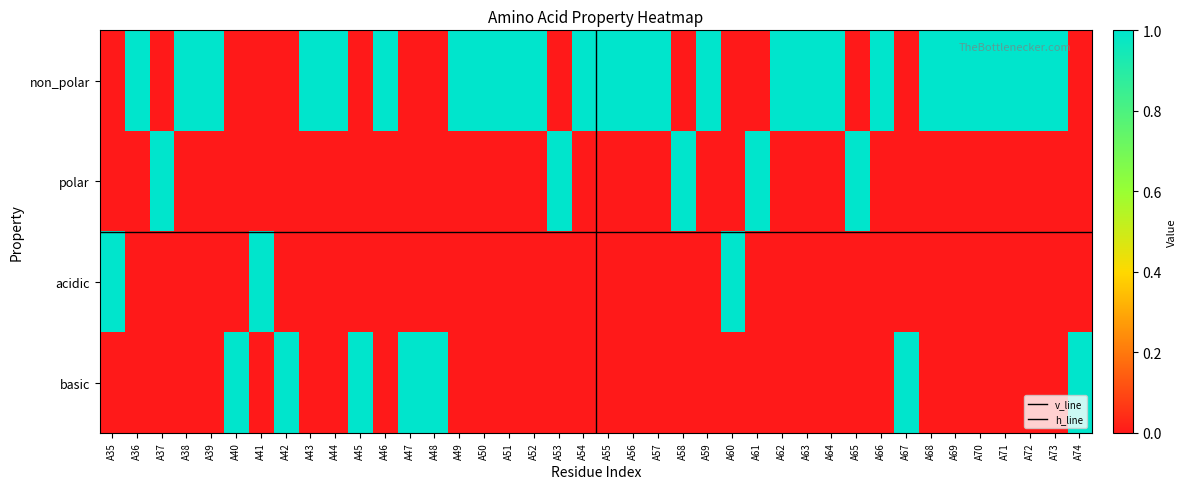

Rank the series by their maximum value, from lowest to highest.

non_polar, polar, acidic, basic